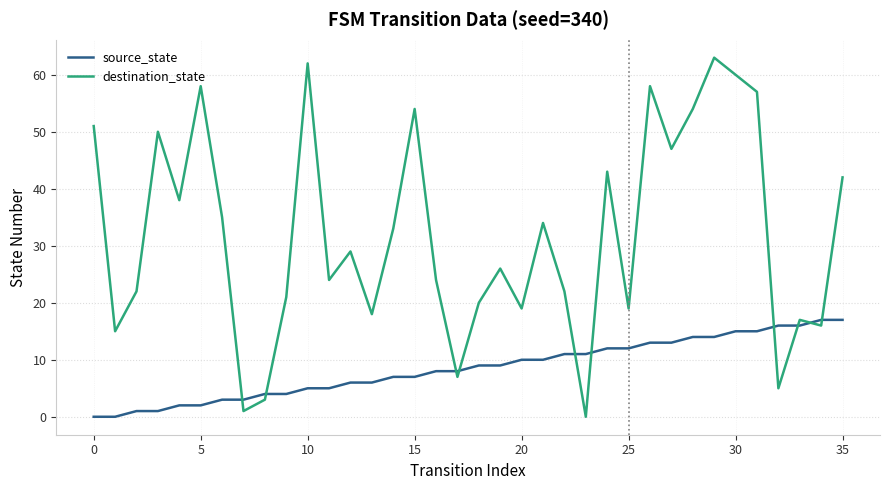

True or false: destination_state has more than 2 interior local peaks.

True